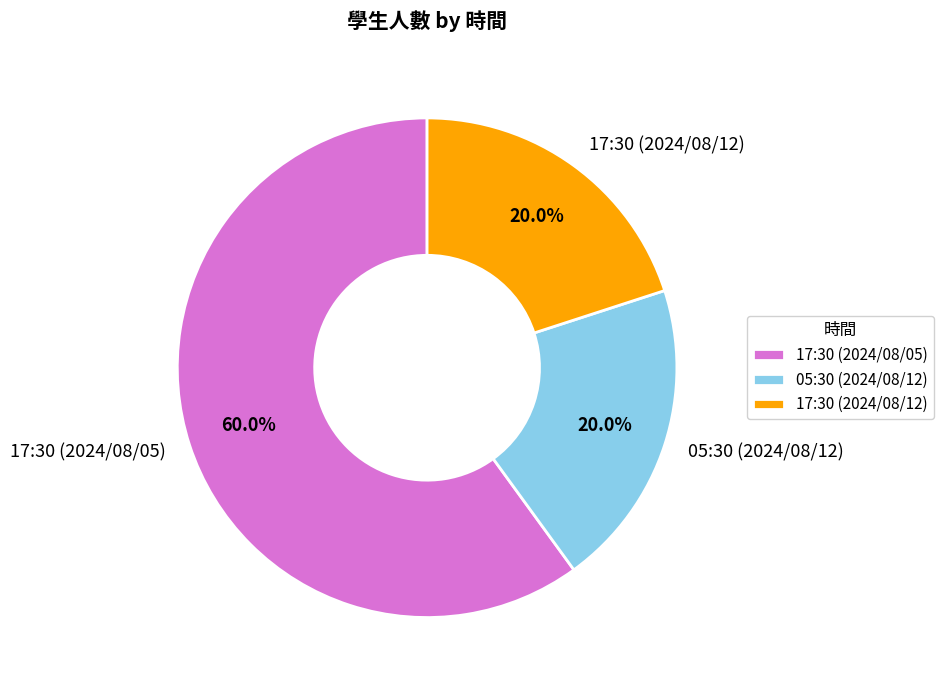

To the nearest percent, what is the difference between the largest and smallest slice percentages?

40%